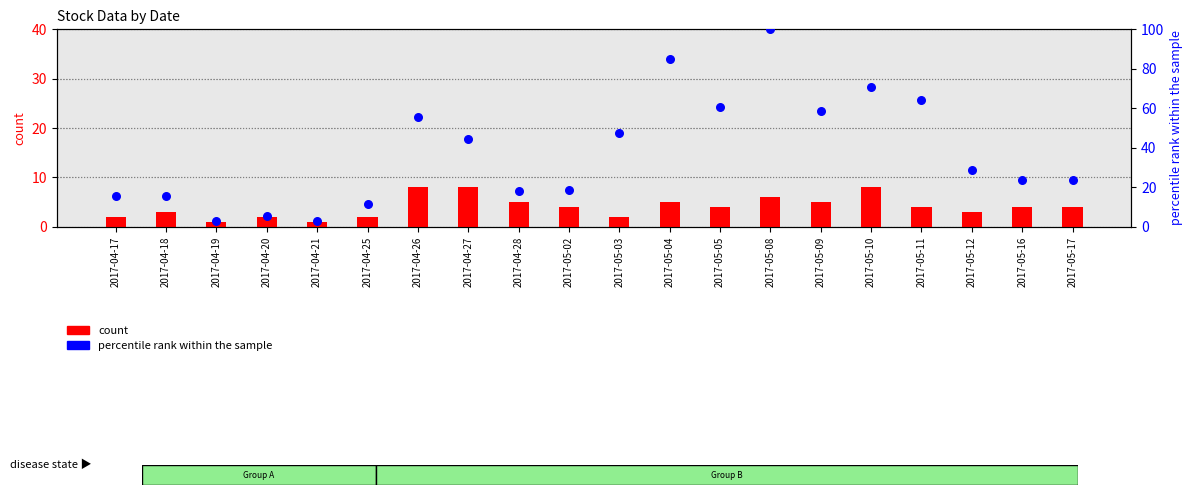

Which series has the largest total across all categories?

percentile rank within the sample